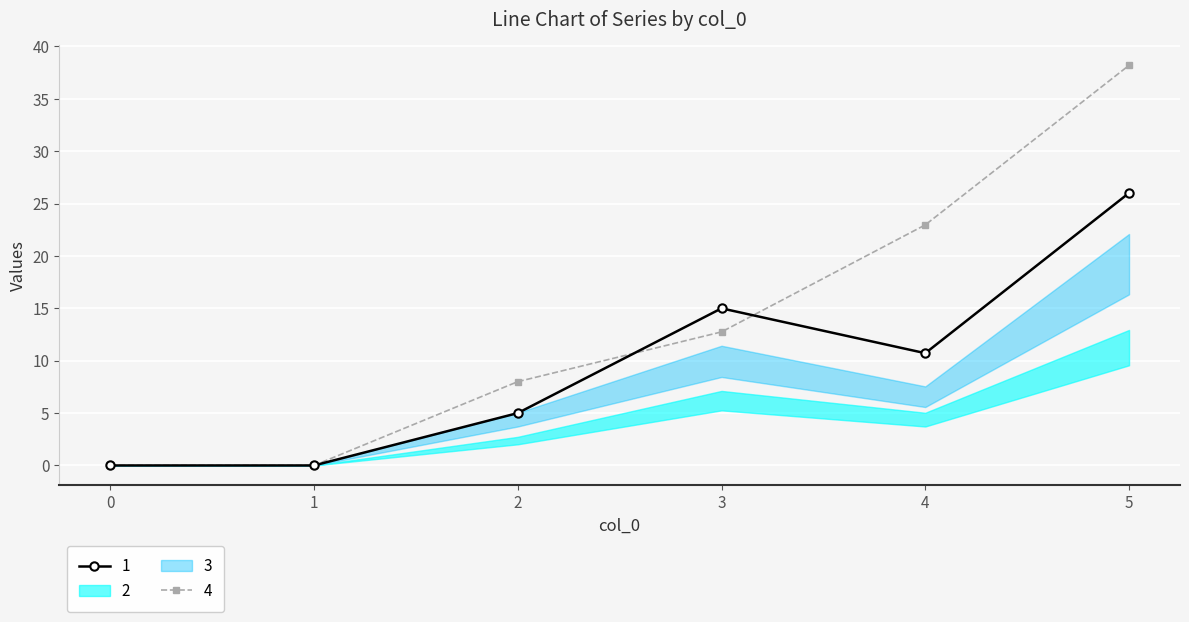

At which label does 4 reach its peak?

5